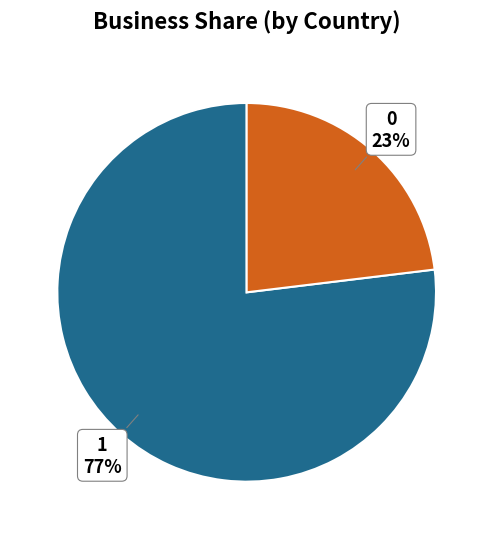

How many segments does this pie chart have?

2